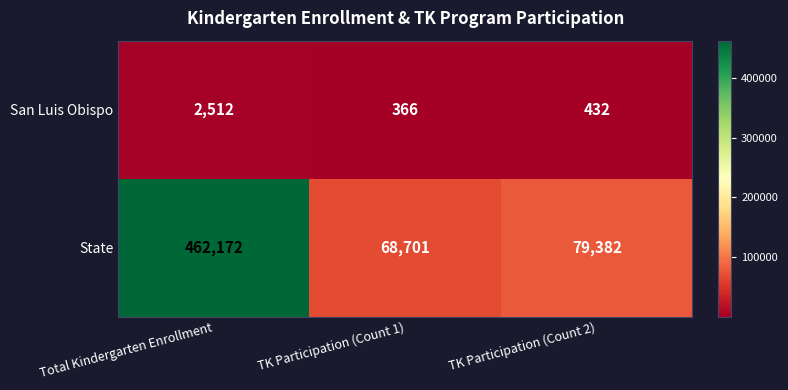

Rank the series at TK Participation (Count 2) from highest to lowest value.

State, San Luis Obispo